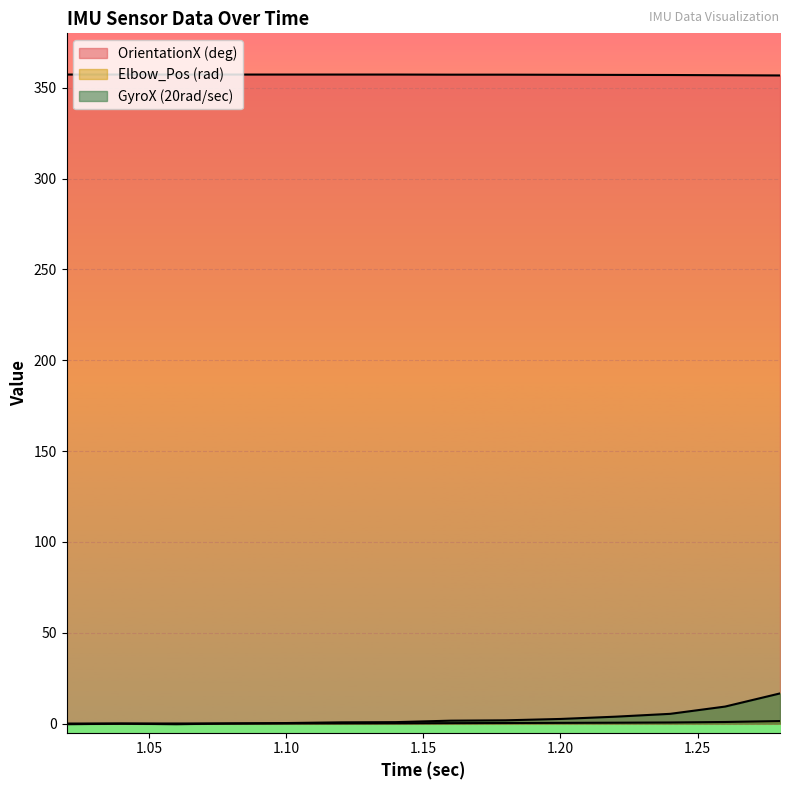

True or false: Elbow_Pos (rad) has more than 1 interior local peaks.

False